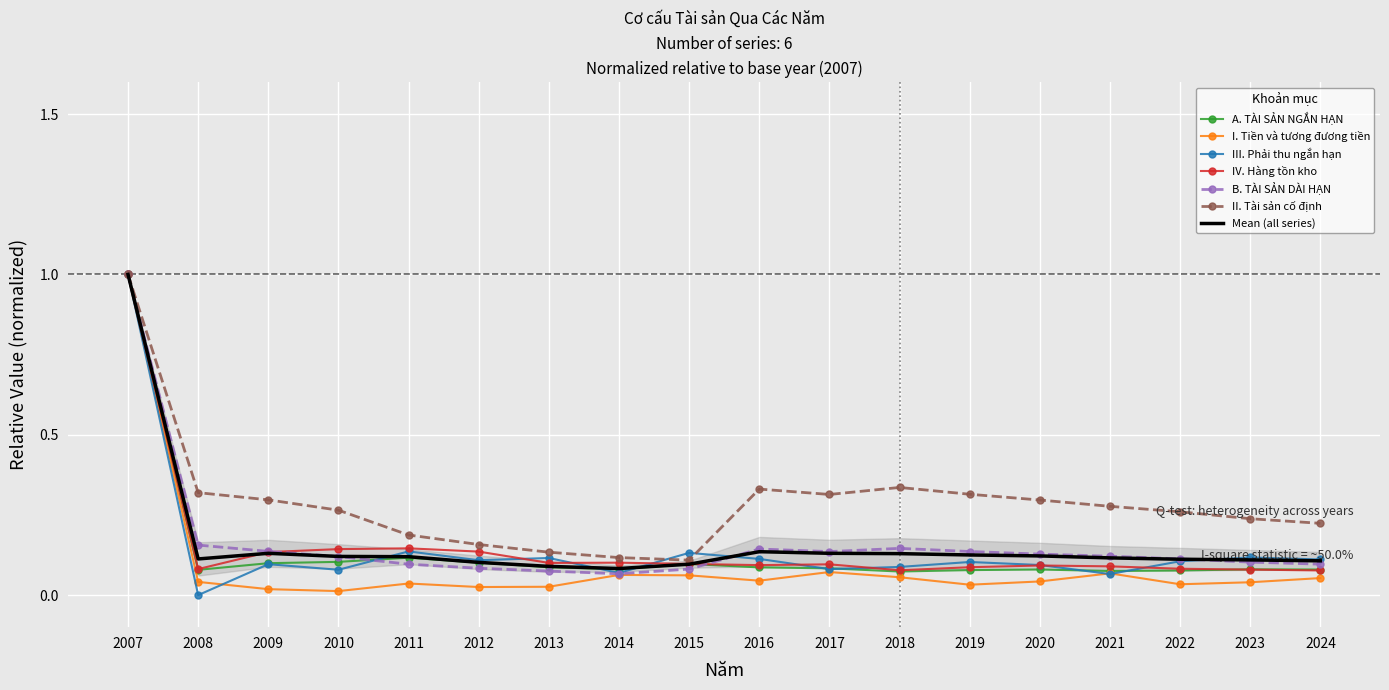

The II. Tài sản cố định series shows 1.6 at 2007. True or false?

False